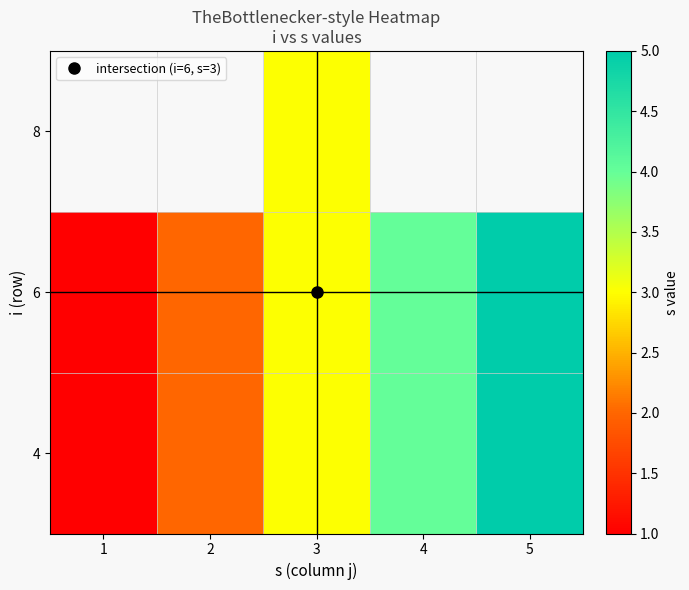

Is the value of 8 at 1 greater than the value of 4 at 2?

No